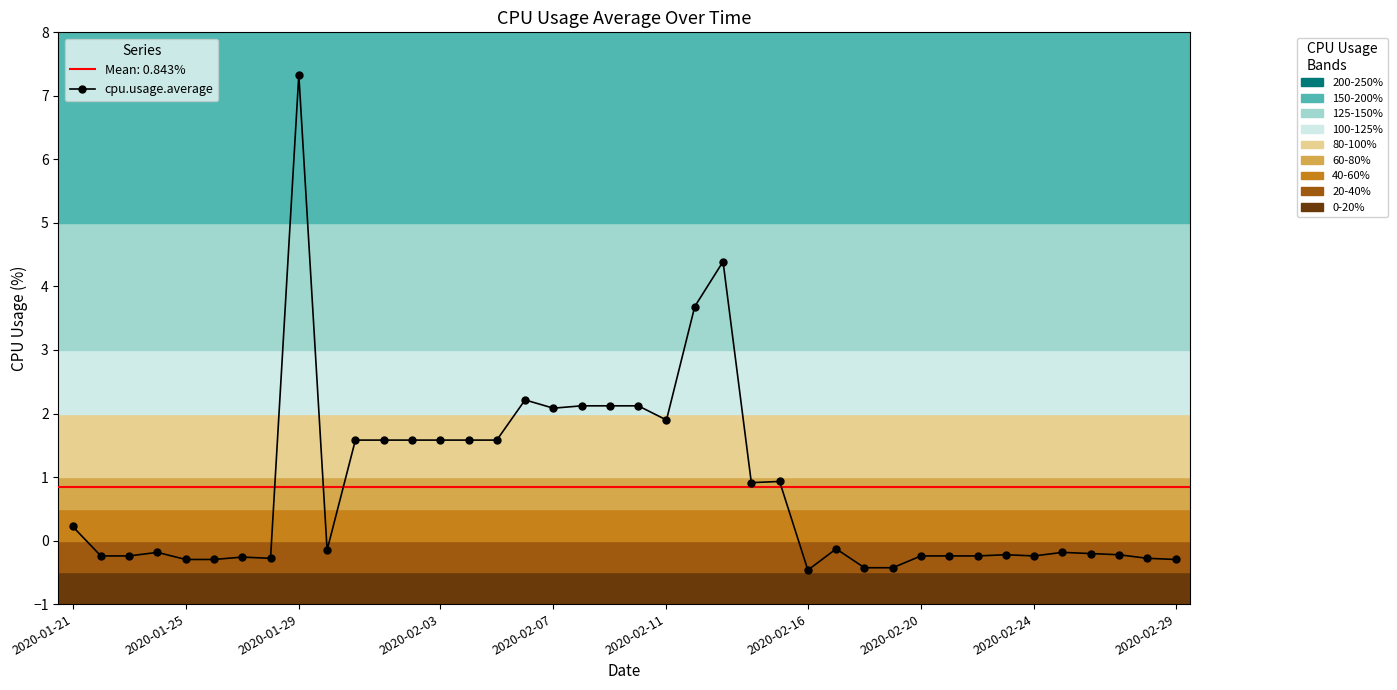

Reading left to right, what are all the values shown in this chart?

0.2	-0.2	-0.2	-0.2	-0.3	-0.3	-0.3	-0.3	7.3	-0.1	1.6	1.6	1.6	1.6	1.6	1.6	2.2	2.1	2.1	2.1	2.1	1.9	3.7	4.4	0.9	0.9	-0.5	-0.1	-0.4	-0.4	-0.2	-0.2	-0.2	-0.2	-0.2	-0.2	-0.2	-0.2	-0.3	-0.3